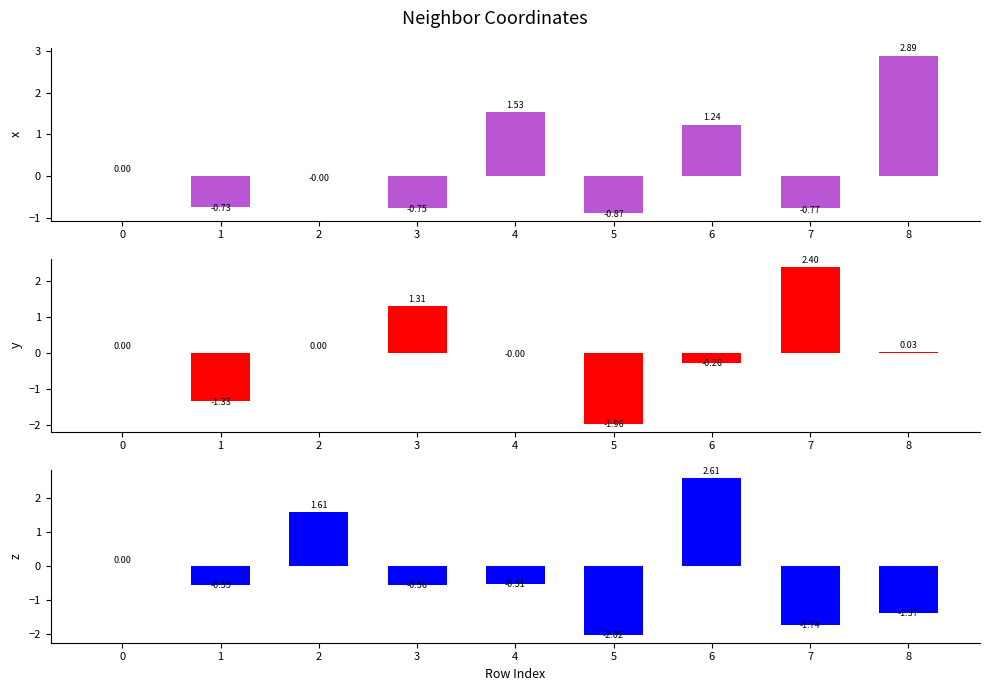

Between 3 and 2, which is larger?

2